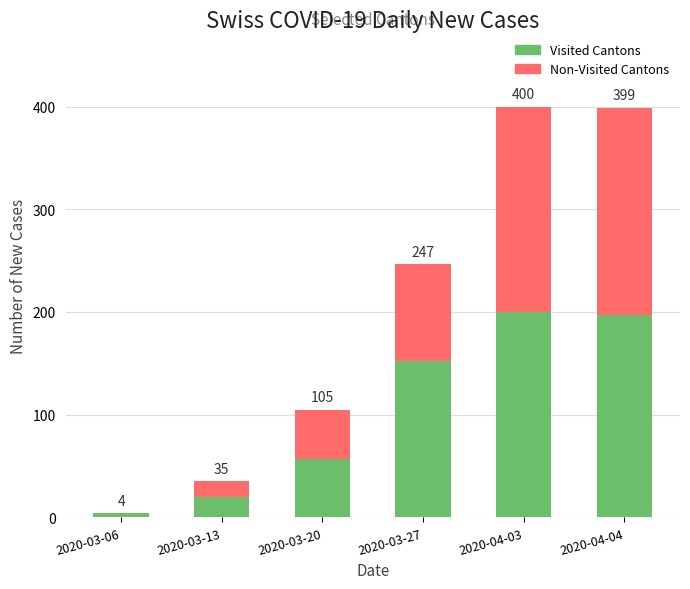

What are all the series names shown in the legend?

Visited Cantons, Non-Visited Cantons